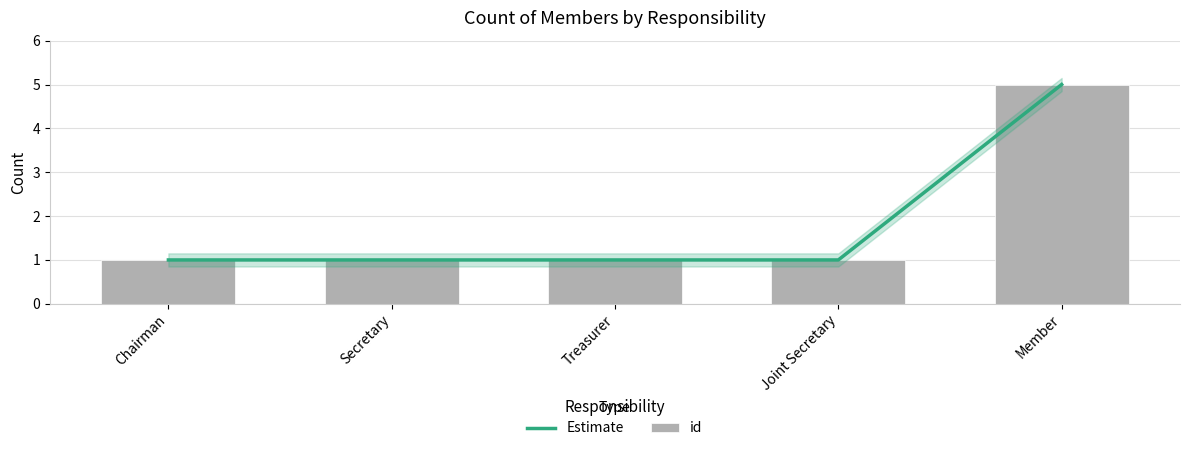

The value of id at Member is 3. True or false?

False